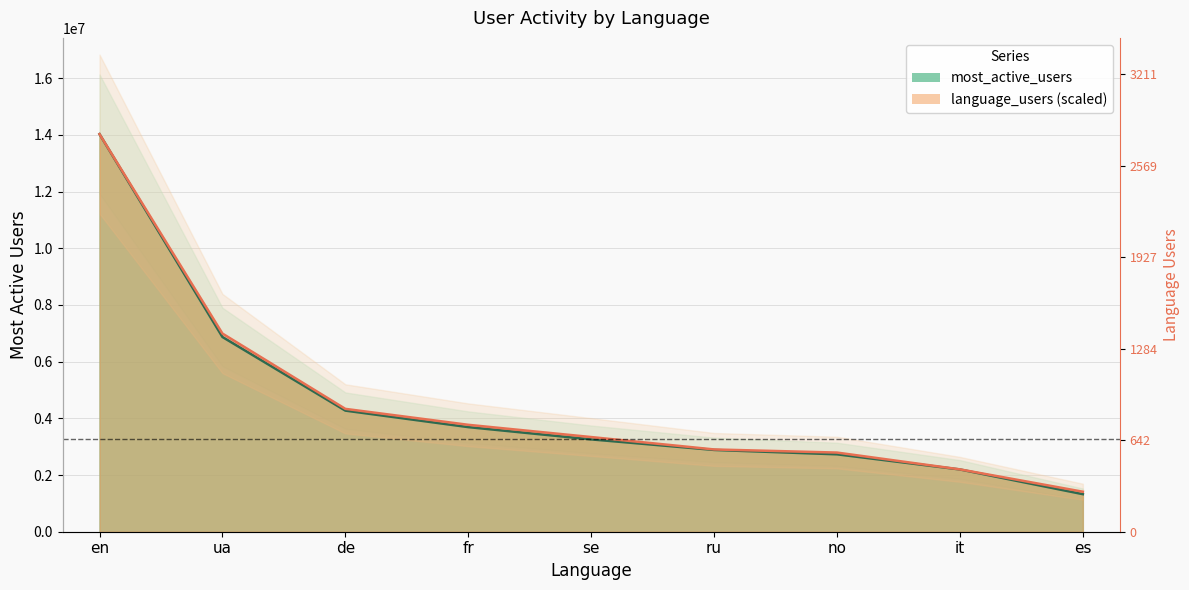

What is the sum of the most_active_users values at it and de?

6470367.0